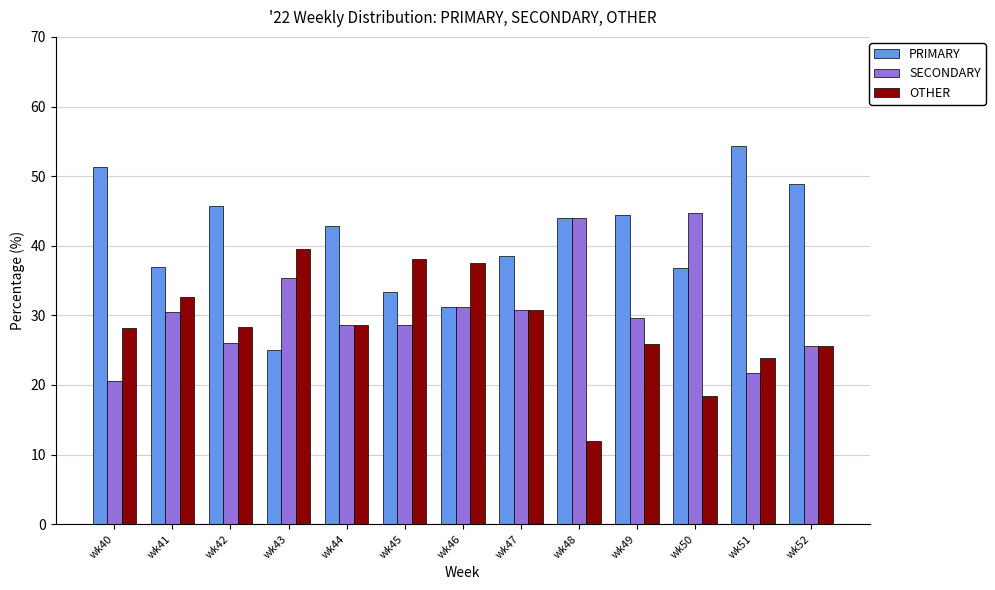

What are all the series names shown in the legend?

PRIMARY, SECONDARY, OTHER